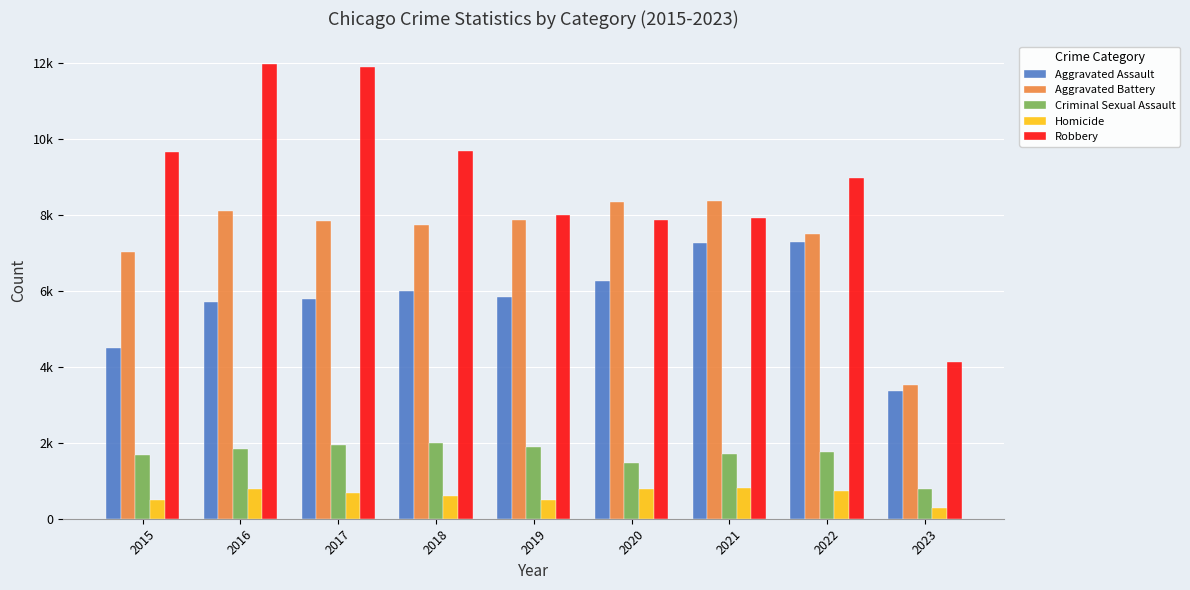

Which series has the widest spread of values?

Robbery